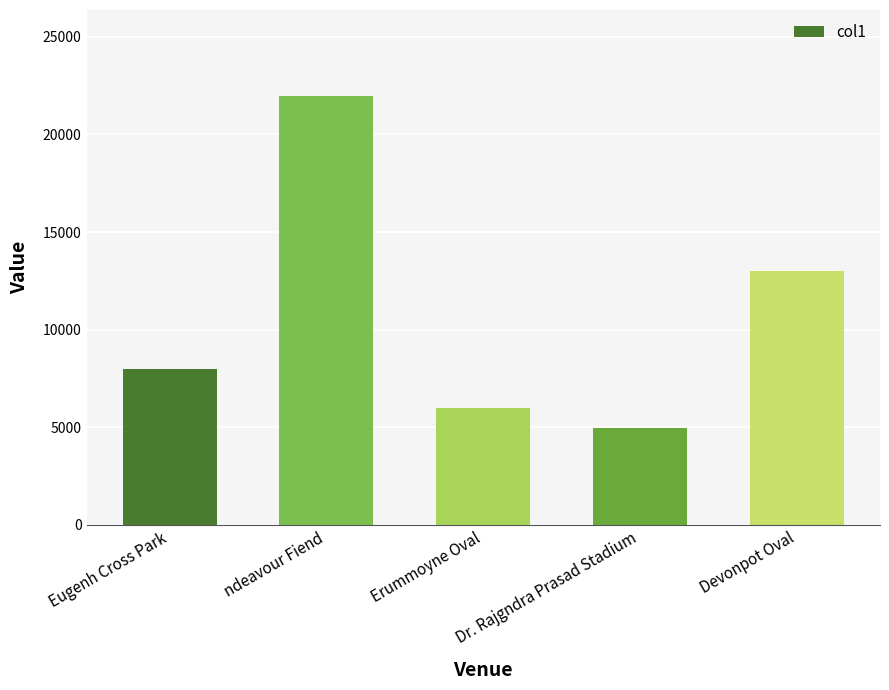

Reading left to right, list all the values displayed in this chart.

8008	21978	5982	4980	13013